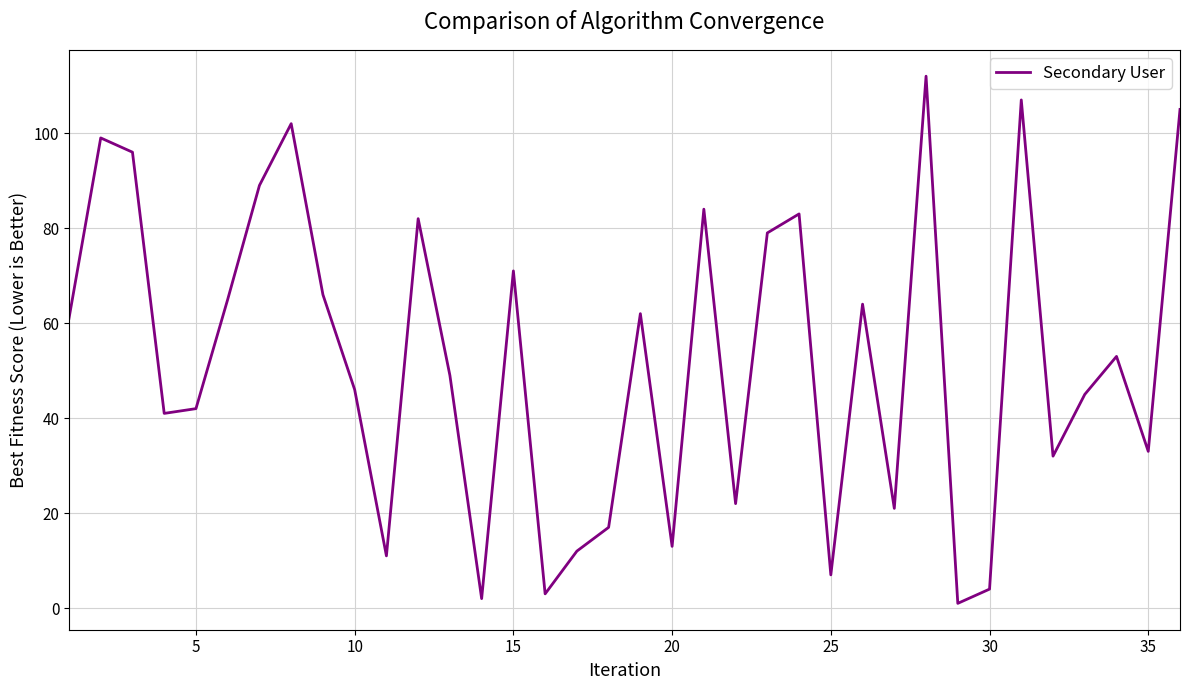

What is the difference between the maximum and minimum values?

111